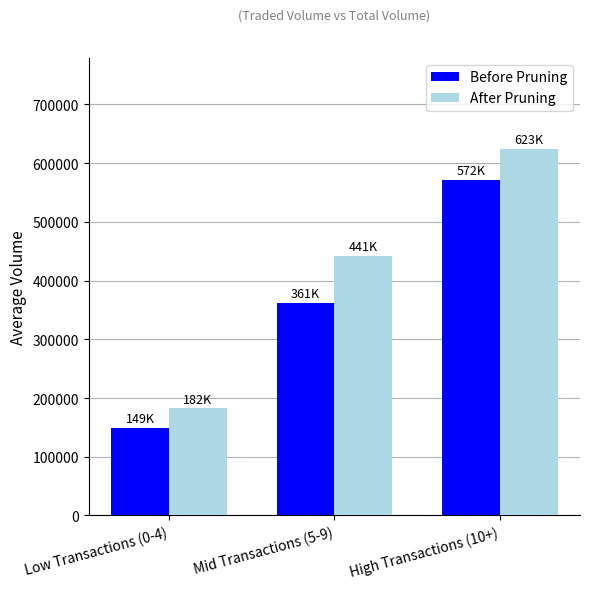

At which category is the sum across all series the highest?

High Transactions (10+)